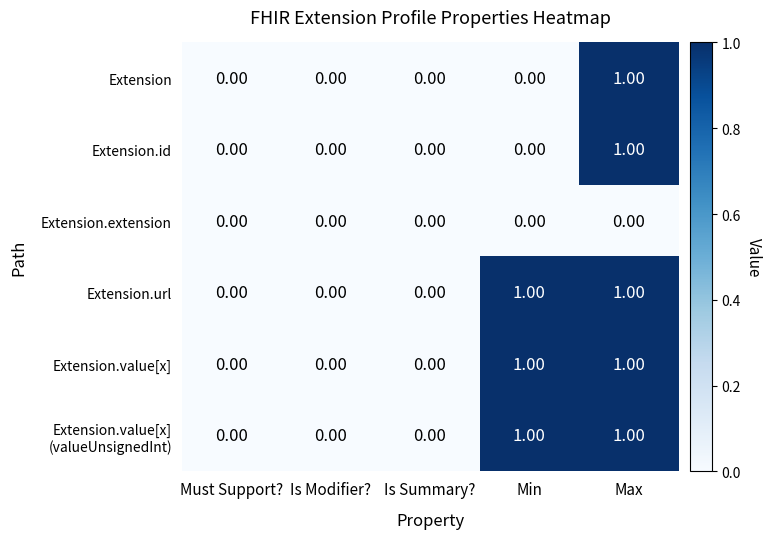

How many categories are shown in the chart?

5